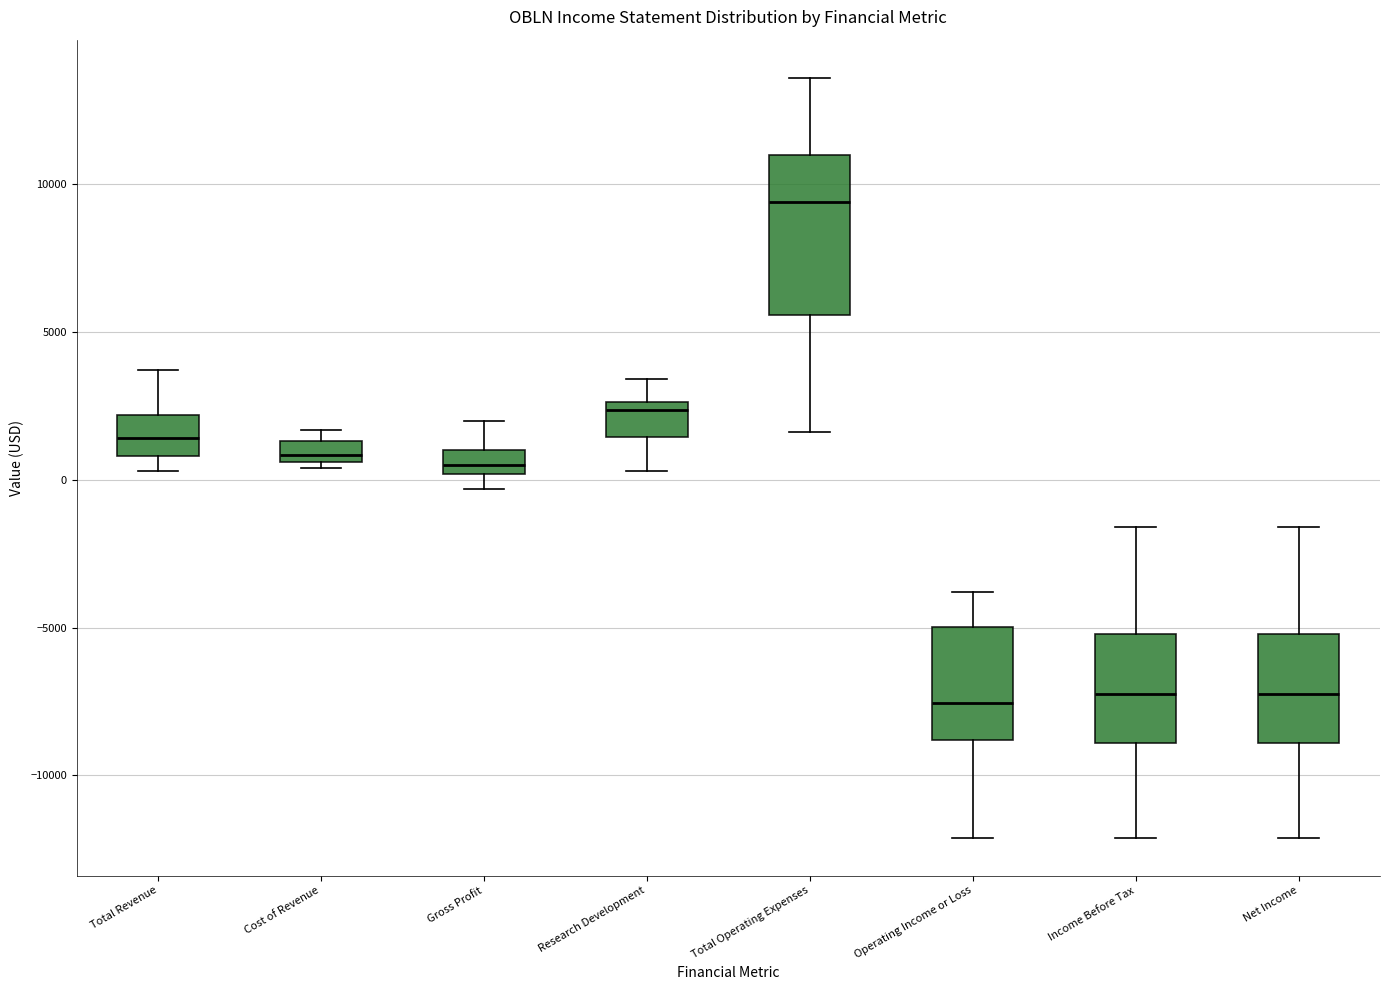

Which box's median line is the highest?

Total Operating Expenses